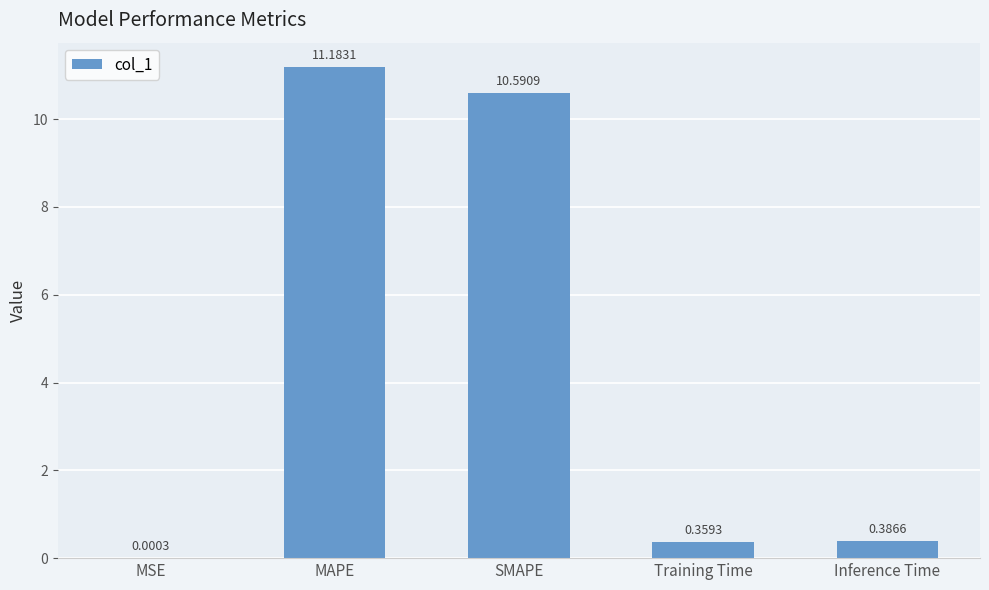

At which label is the value closest to 5?

Inference Time